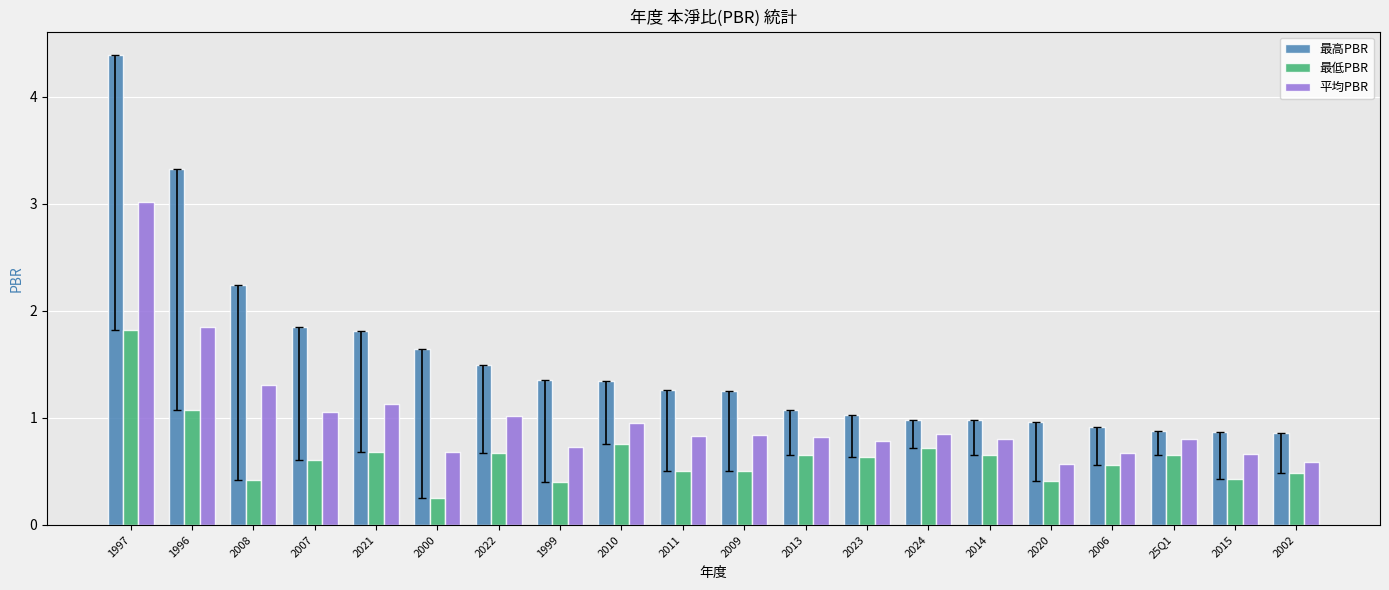

Rank the series at 2015 from highest to lowest value.

最高PBR, 平均PBR, 最低PBR